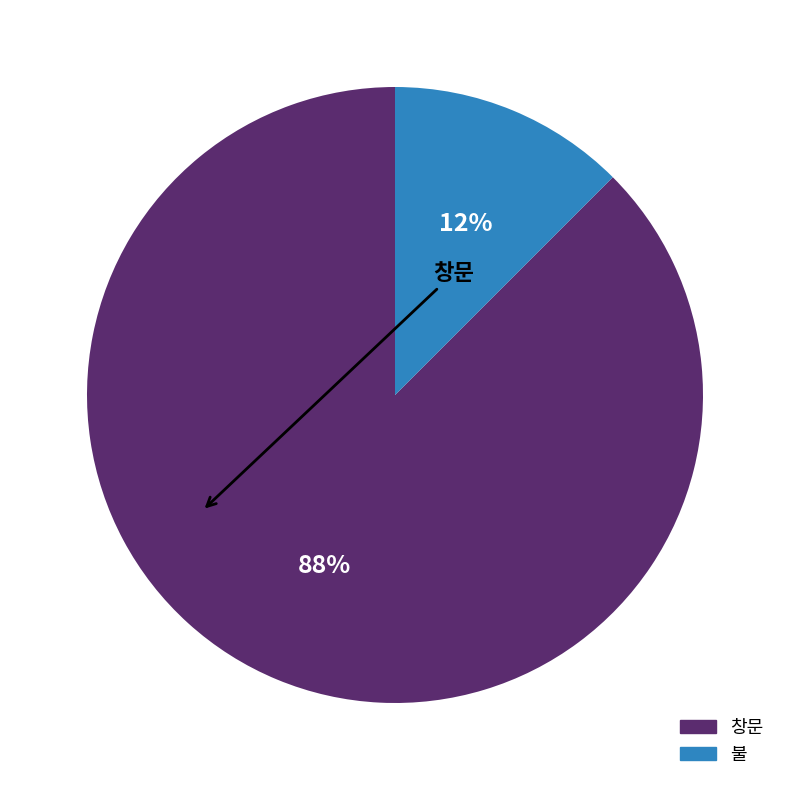

How many segments does this pie chart have?

2